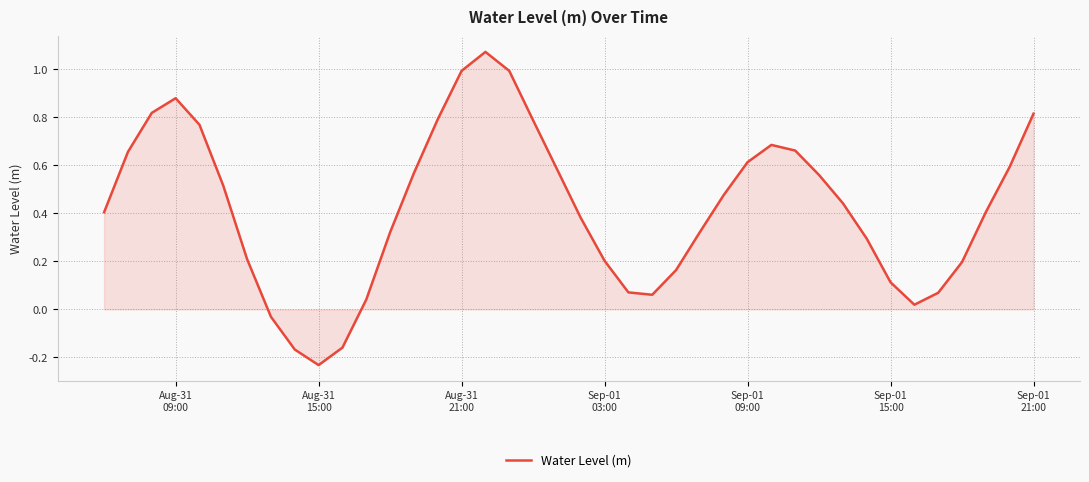

How many values exceed 0?

36